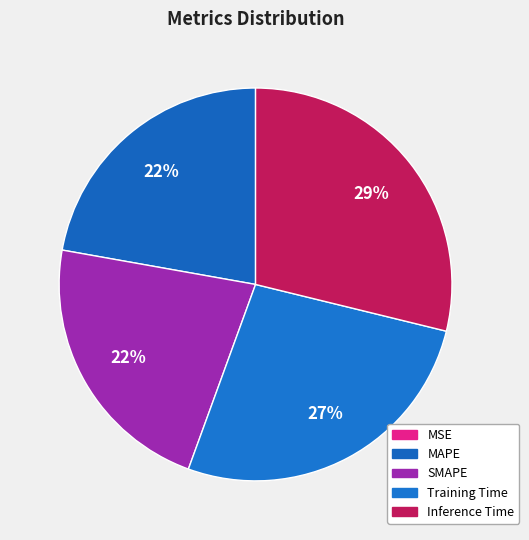

Which category has the smallest portion of the pie?

MSE